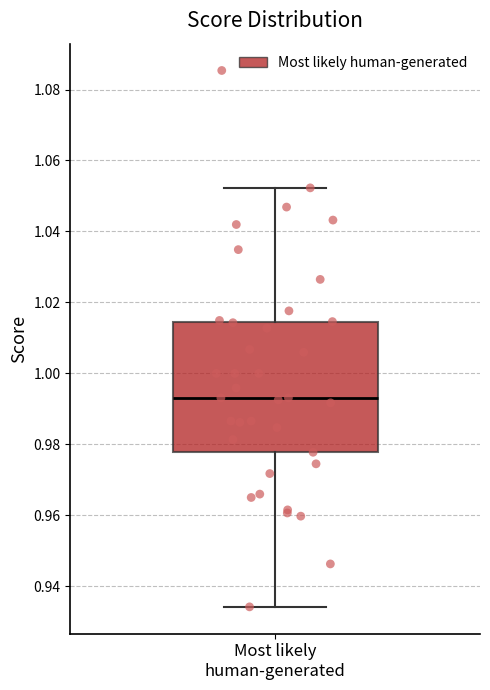

Read this box plot against the y-axis: the position of the median line, the range covered by the box, and the ends of both whiskers. The values are not printed on the chart, so give them approximately, as read against the axis.

median 0.994, box 0.978 to 1.014, whiskers 0.934 to 1.052